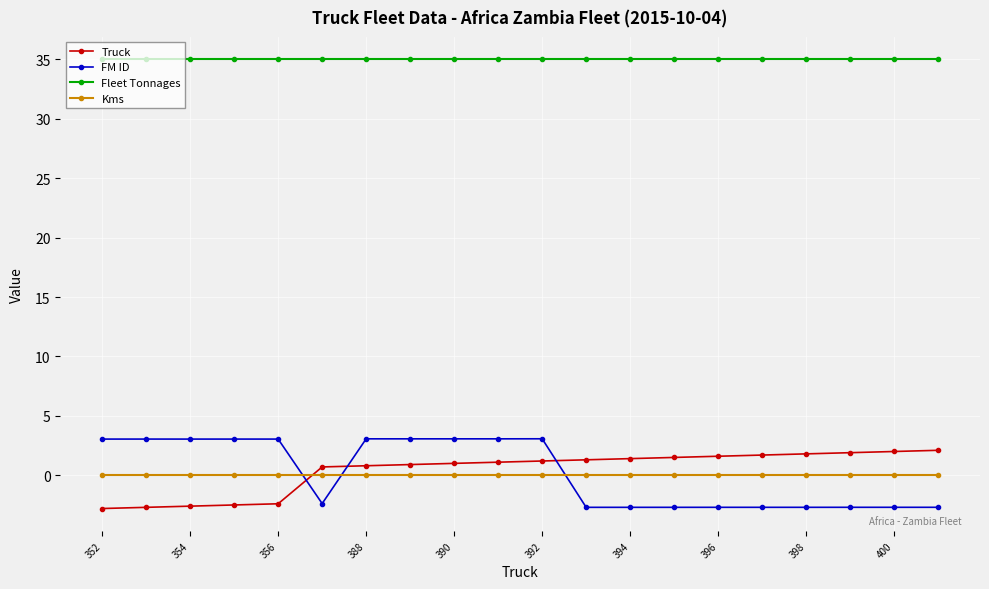

What are all the series names shown in the legend?

Truck, FM ID, Fleet Tonnages, Kms